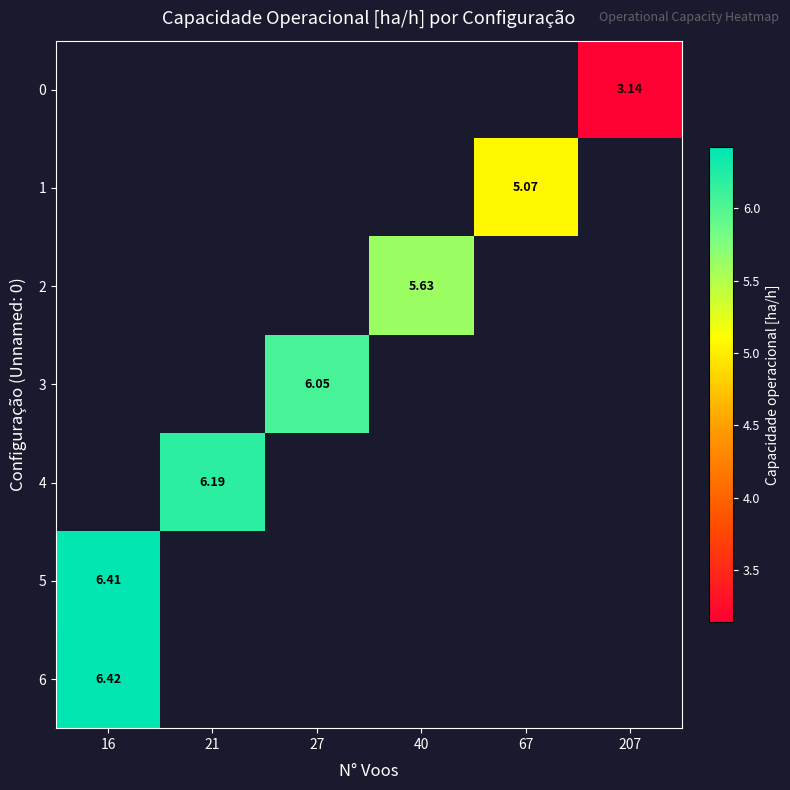

How many data points does each series have?

6